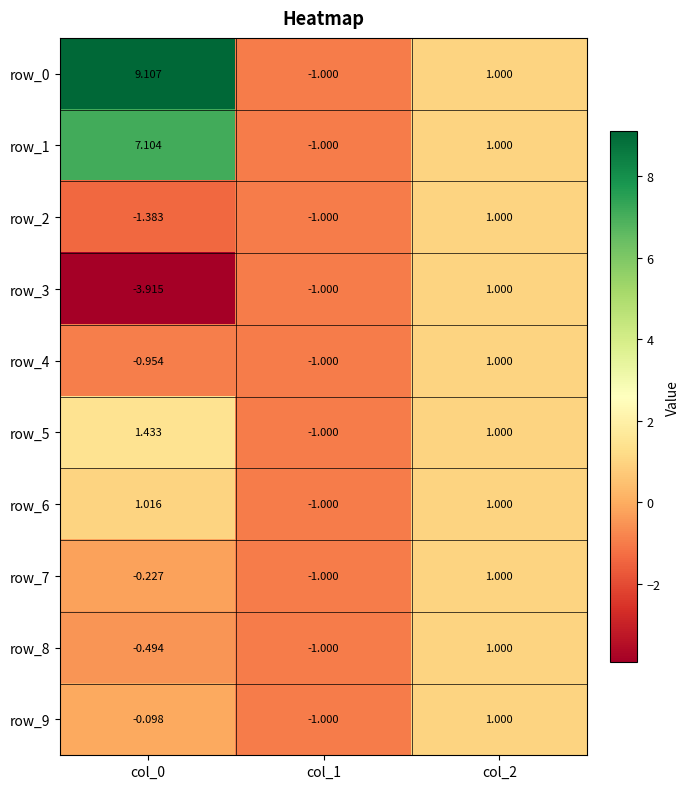

Is the value of row_7 at col_1 greater than the value of row_2 at col_2?

No